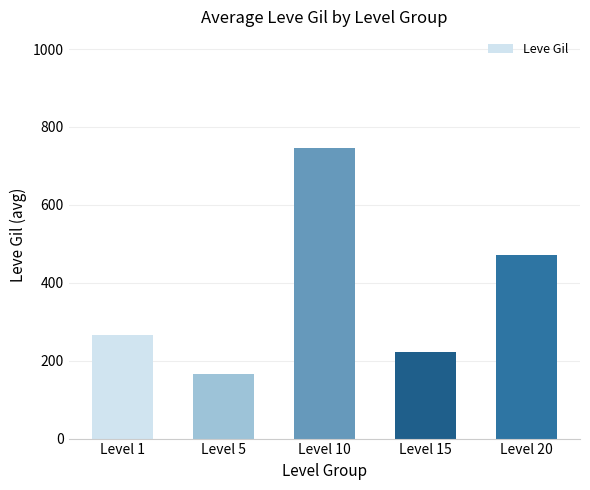

What is the average value?

374.4